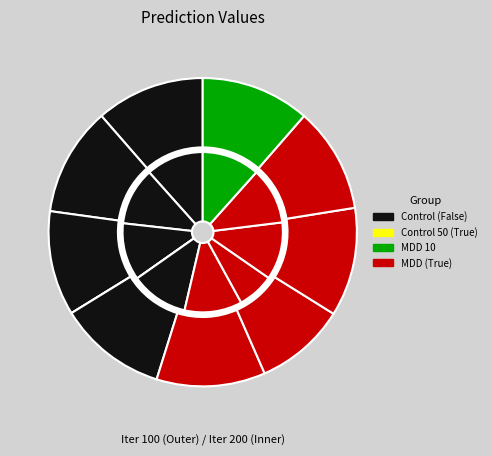

Does MDD 10 represent more than half of the total?

No